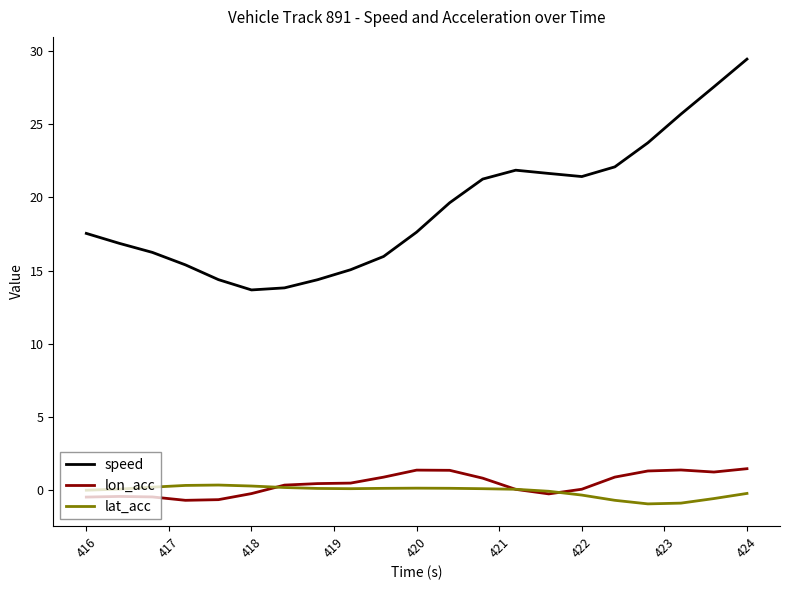

Which series has the largest range (max minus min)?

speed